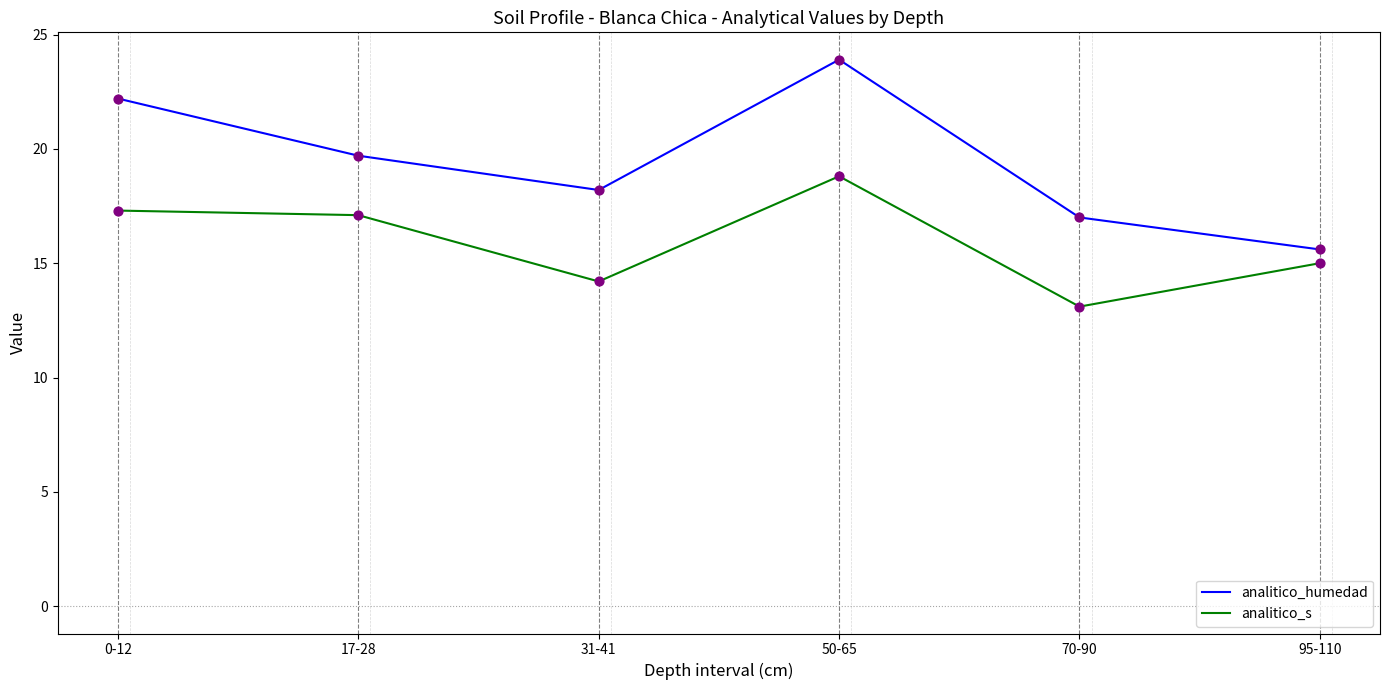

What is the difference between the highest and lowest values at 0-12?

4.9